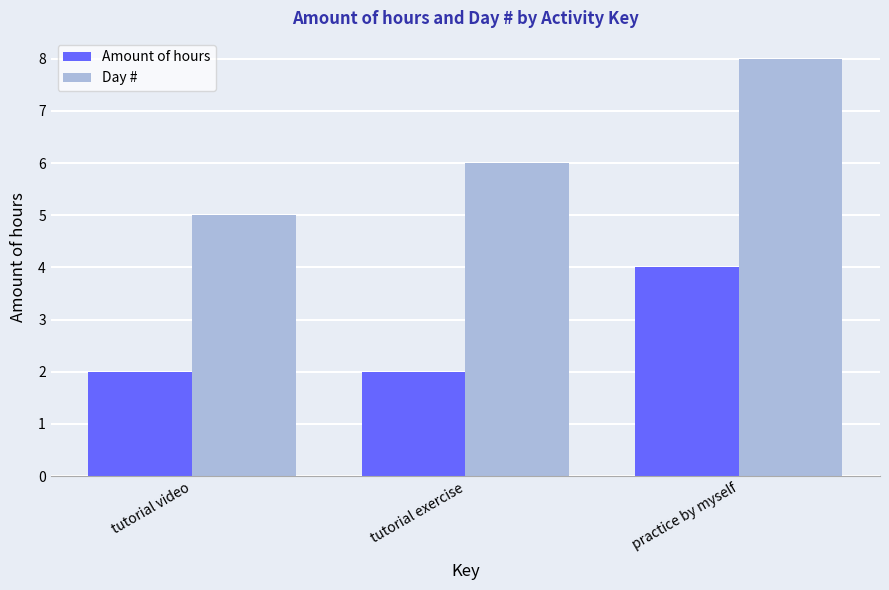

How many data points does each series have?

3